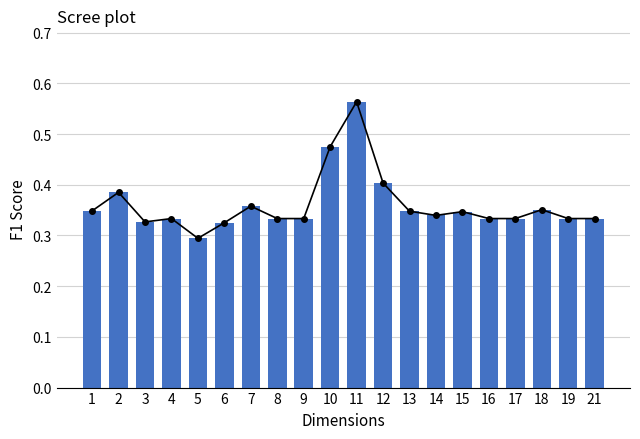

Is the value of f1 at 5 greater than the value of line at 16?

No